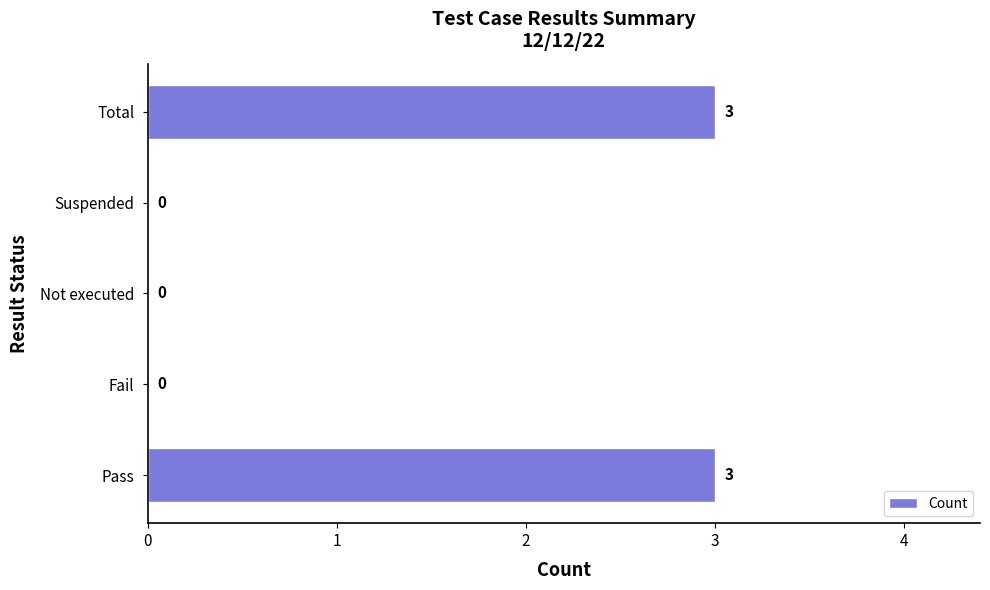

Are the bars horizontal?

Yes